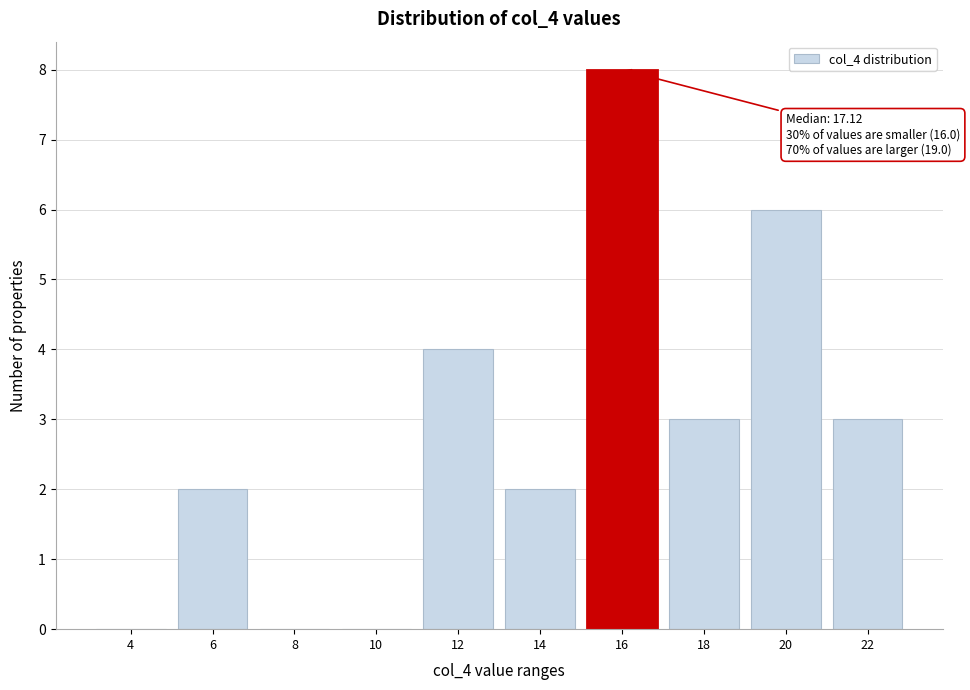

Reading left to right, what are all the values shown in this chart?

4=0	6=2	8=0	10=0	12=4	14=2	16=8	18=3	20=6	22=3